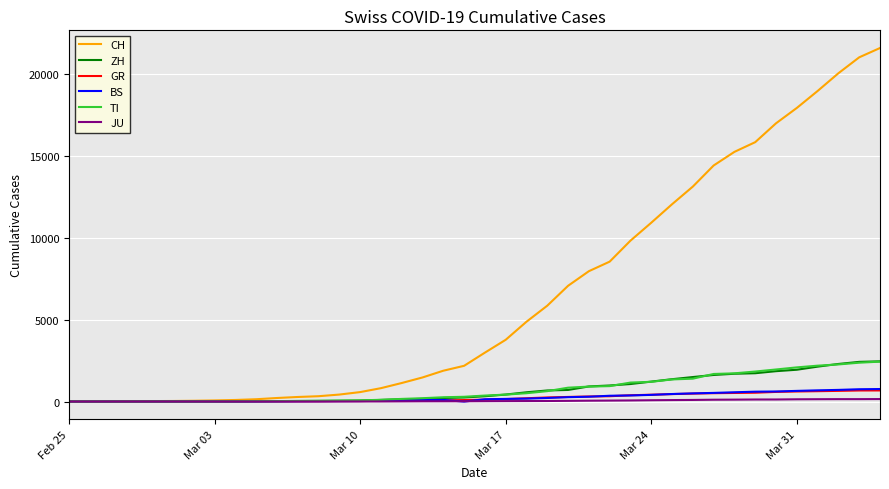

Which series has the widest spread of values?

CH